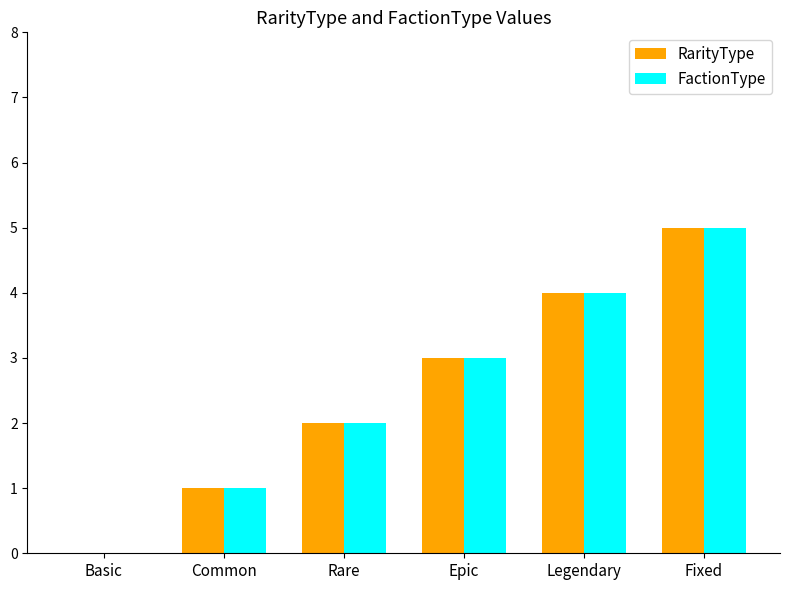

Where is FactionType nearest to the value 2?

Rare